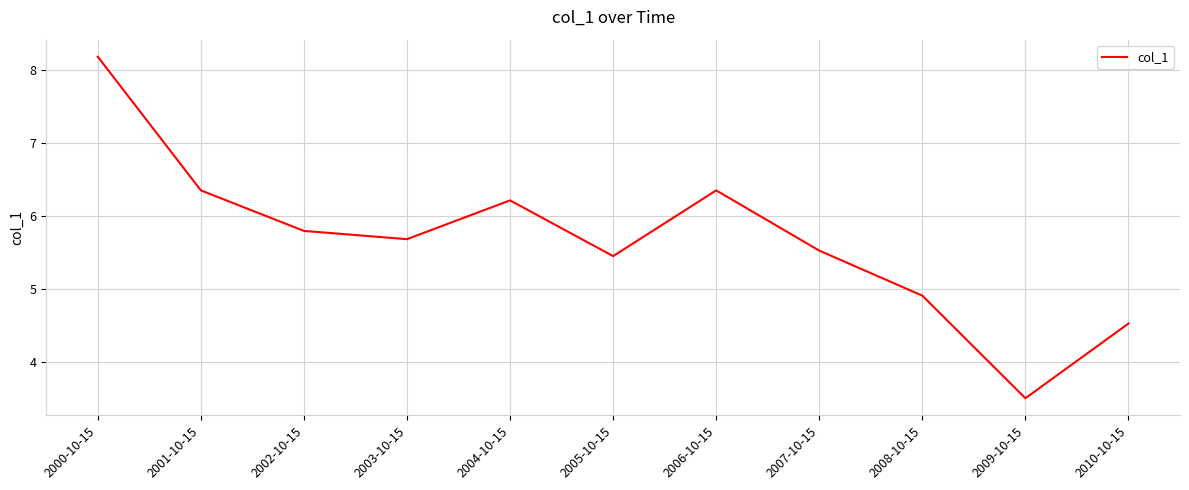

Where is the first local maximum?

2004-10-15